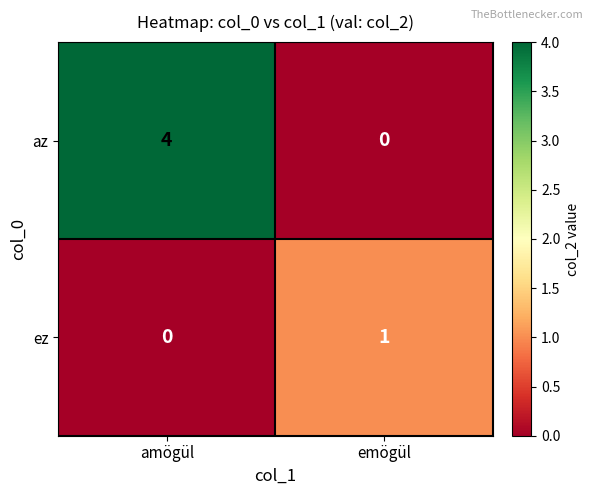

The value of az at emögül is 2. True or false?

False